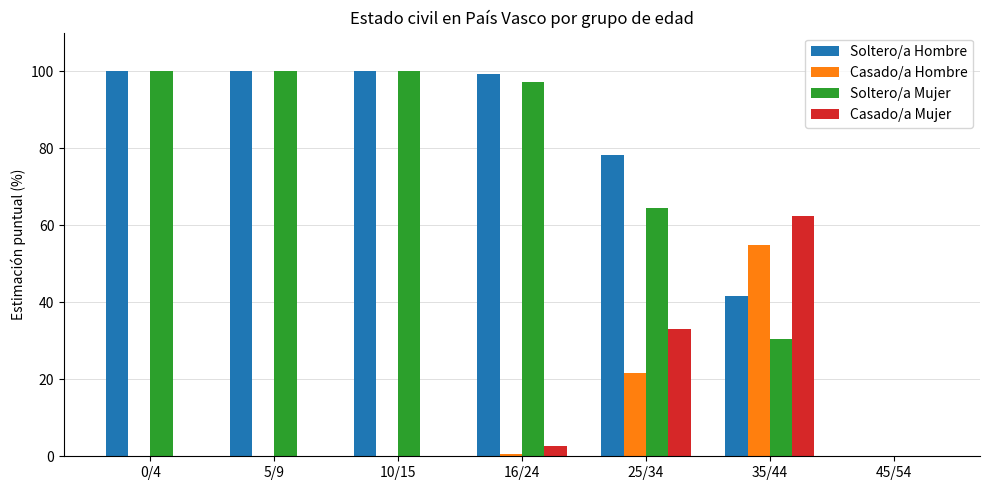

True or false: Soltero/a Mujer has a value of 157.3 at 16/24.

False